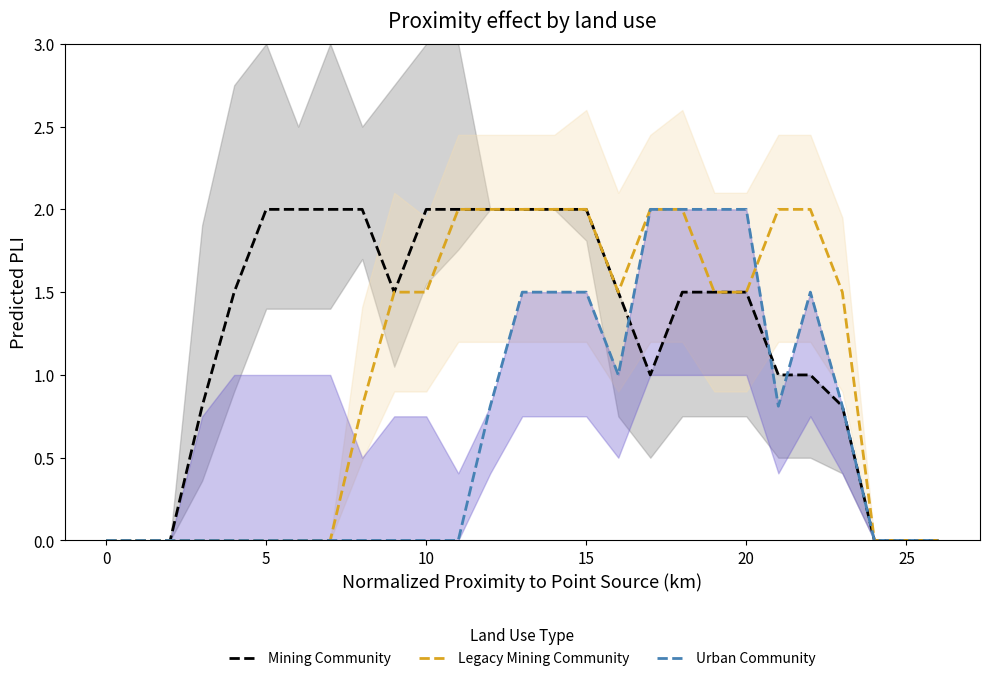

Is this an area chart (filled region under the line)?

No